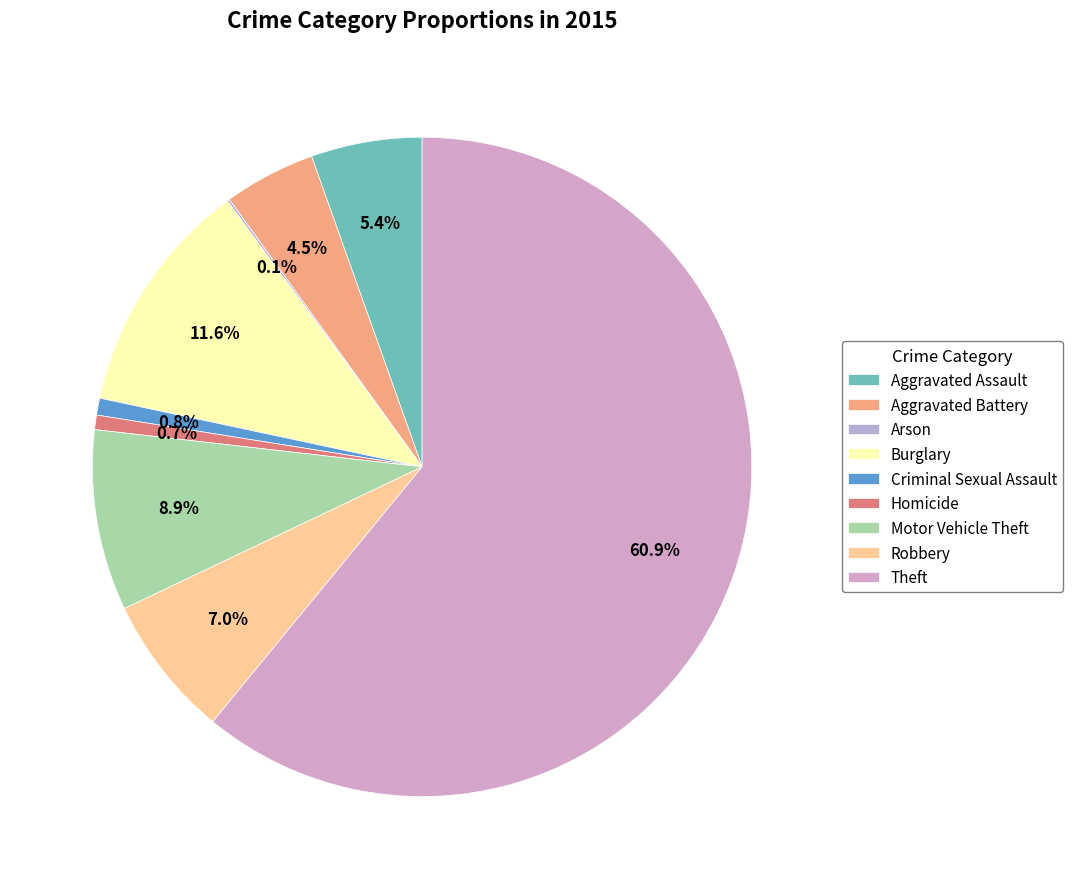

What percentage is the Burglary slice, to the nearest percent?

12%